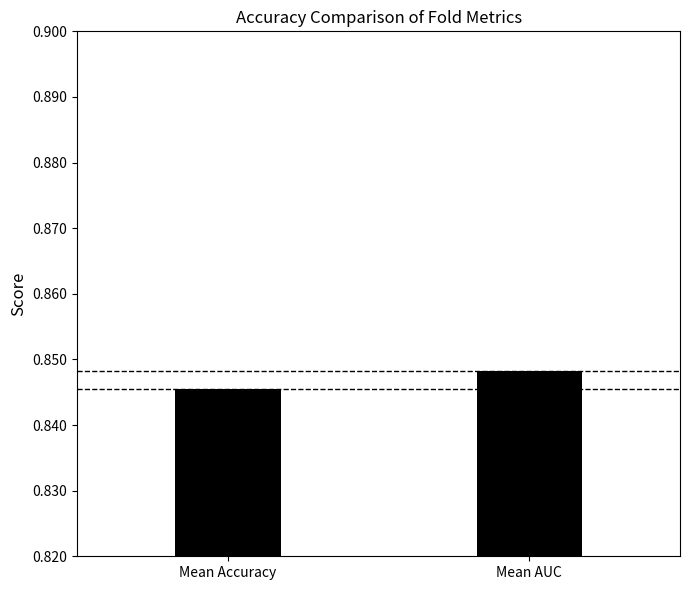

Rank the categories by value from lowest to highest.

Mean Accuracy, Mean AUC